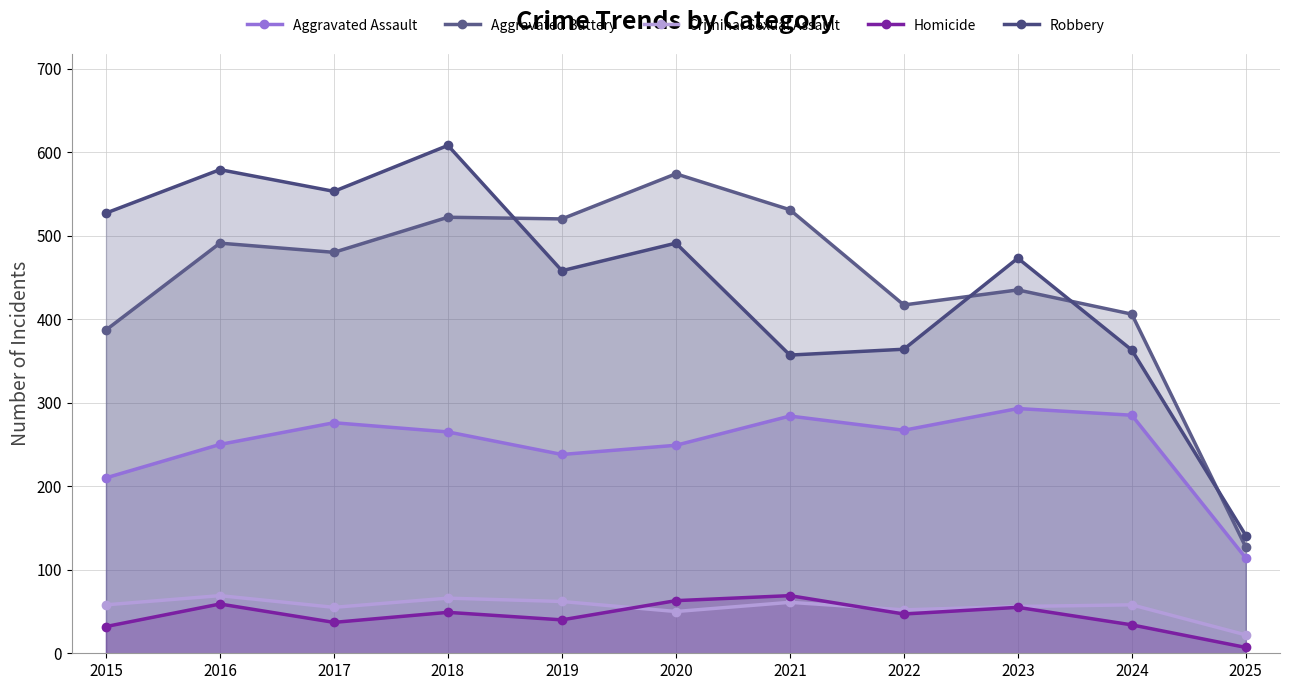

At which label does Robbery first exceed 473?

2015